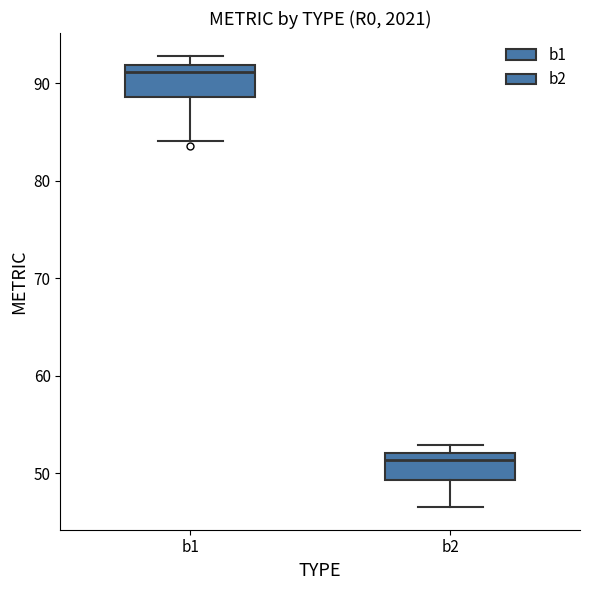

Reading left to right, read every box against the y-axis: the position of its median line, the range the box covers, and the ends of its whiskers. The values are not printed on the chart, so give them approximately, as read against the axis.

b1: median 91, box 89 to 92, whiskers 84 to 93
b2: median 51, box 49 to 52, whiskers 47 to 53